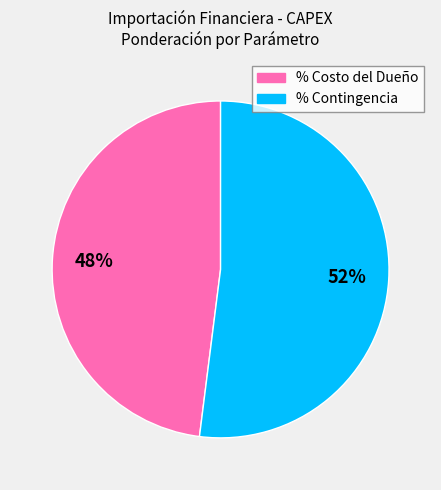

Count the number of slices in the pie.

2